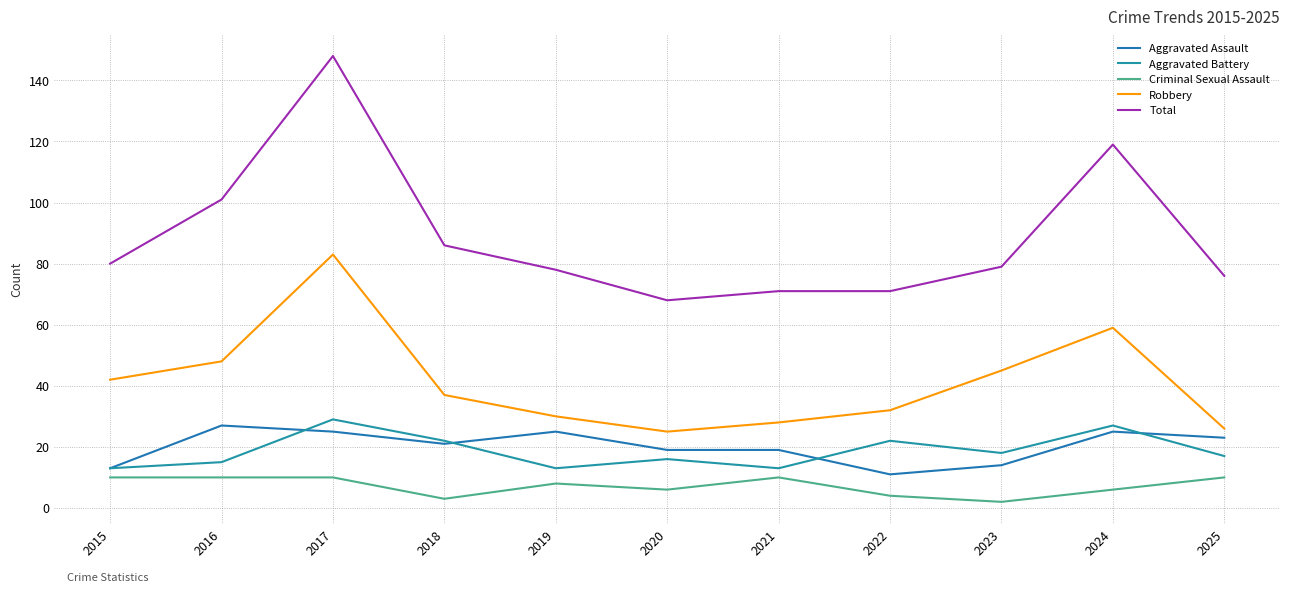

Reading right to left, transcribe all the data shown in this chart.

Aggravated Assault: 23	25	14	11	19	19	25	21	25	27	13
Aggravated Battery: 17	27	18	22	13	16	13	22	29	15	13
Criminal Sexual Assault: 10	6	2	4	10	6	8	3	10	10	10
Robbery: 26	59	45	32	28	25	30	37	83	48	42
Total: 76	119	79	71	71	68	78	86	148	101	80